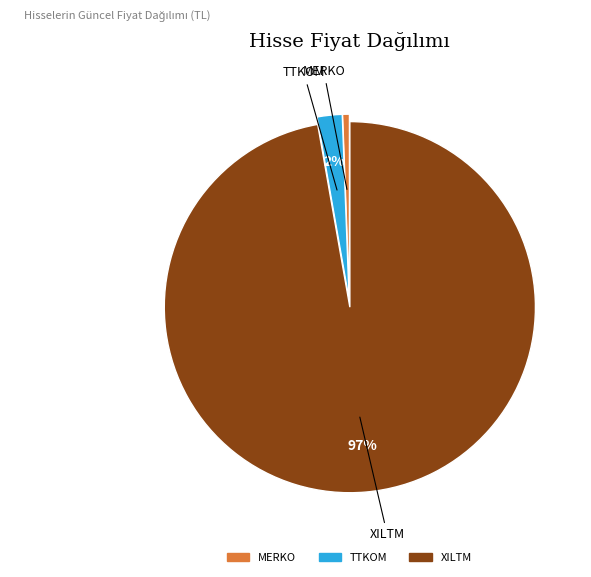

Does any single category account for the majority?

Yes